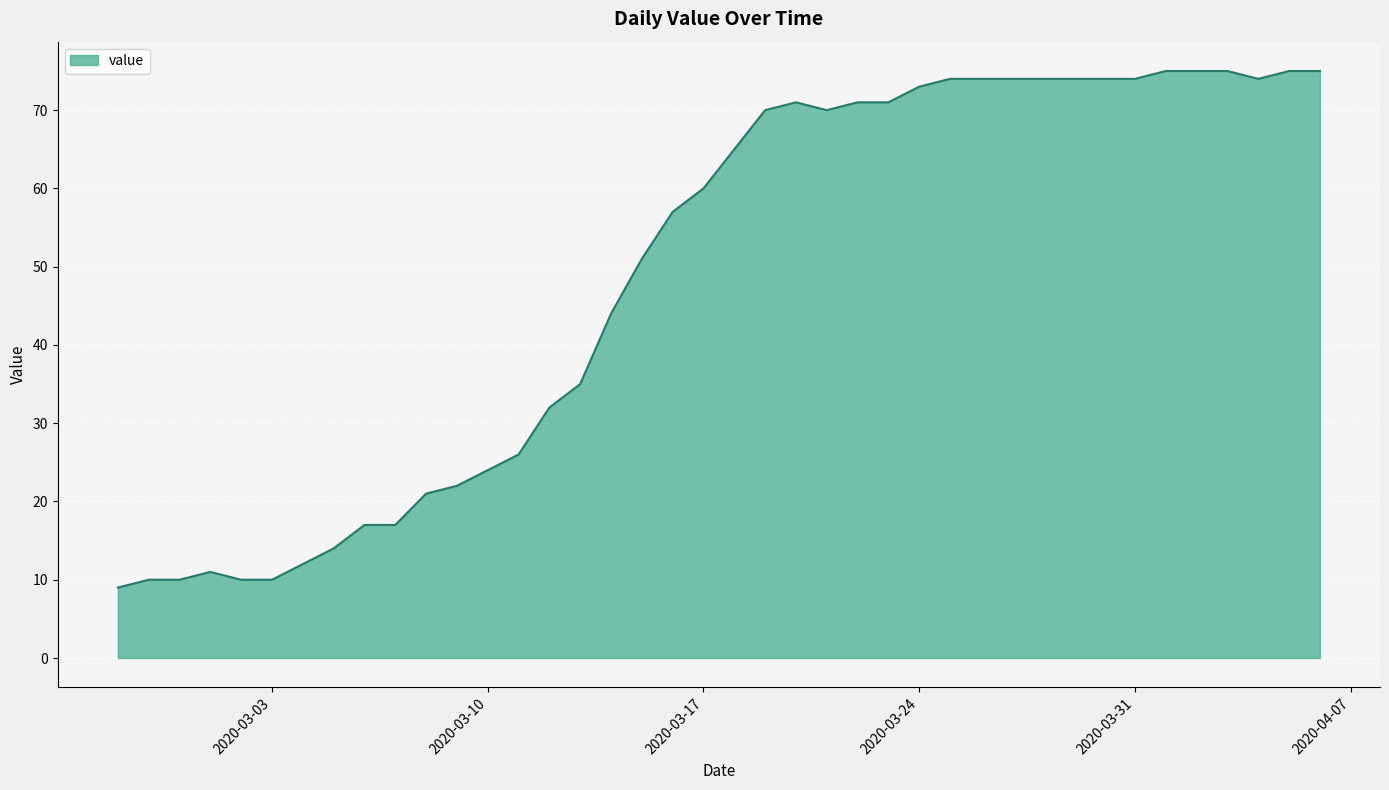

What is the minimum value shown in the chart?

9